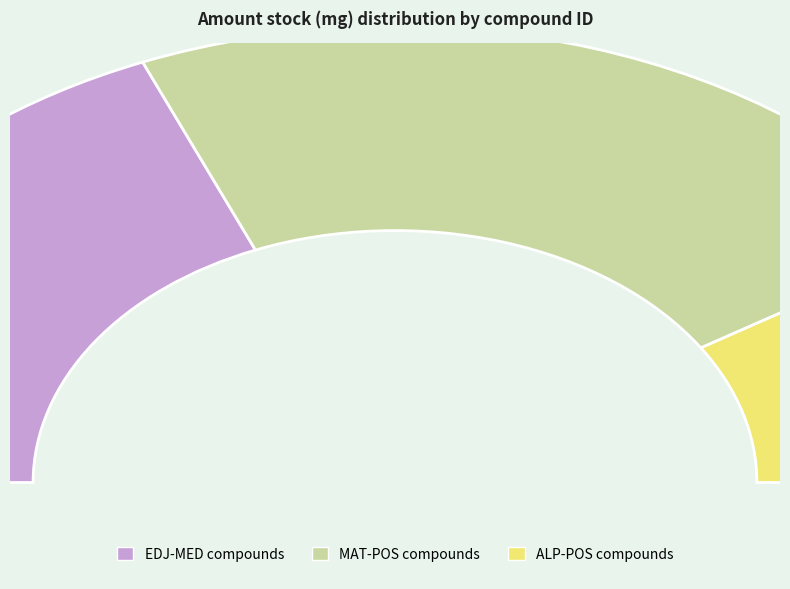

Does MAT-POS-97ec4bd1-2 represent more than half of the total?

No